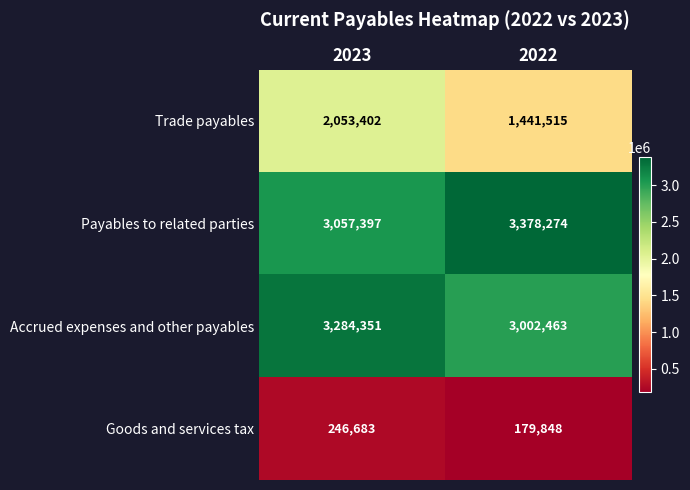

What is the difference between the Trade payables values at 2023 and 2022?

611887